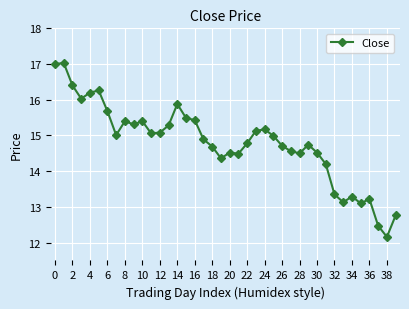

What is the value of the 32nd point from the left?

14.2